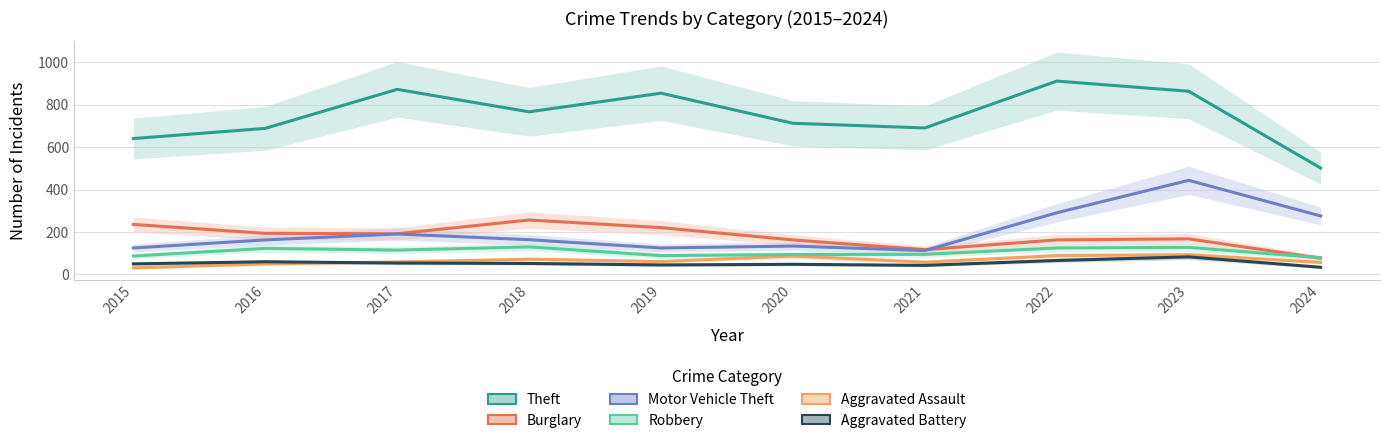

Between 2016 and 2024, which series saw the biggest shift?

Theft